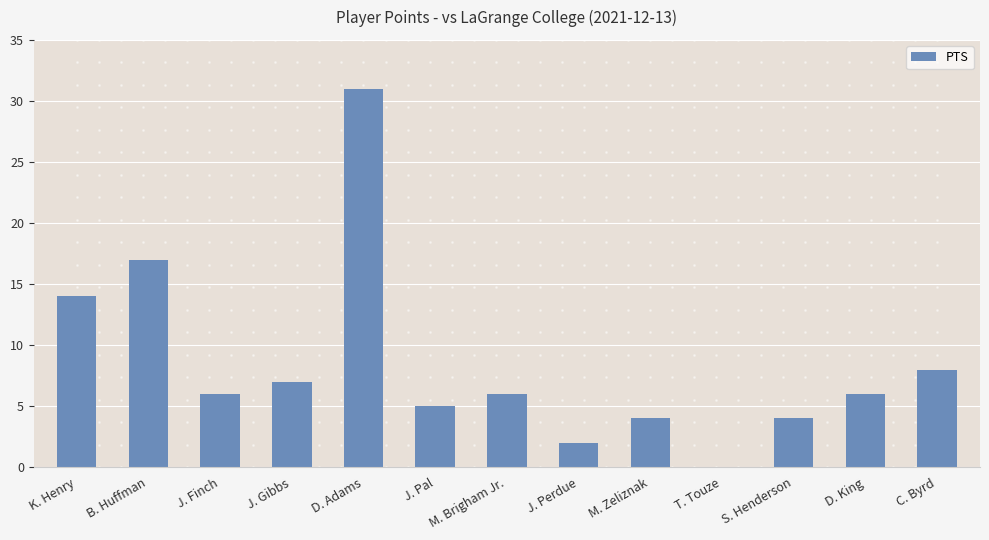

Where is the data nearest to the value 15?

K. Henry